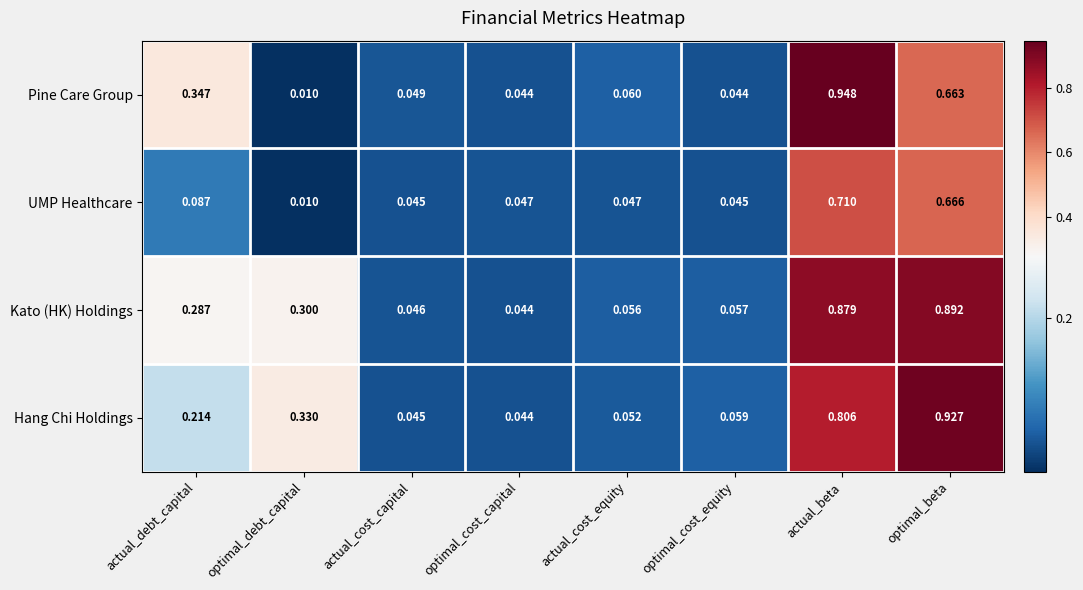

How many categories are shown in the chart?

8